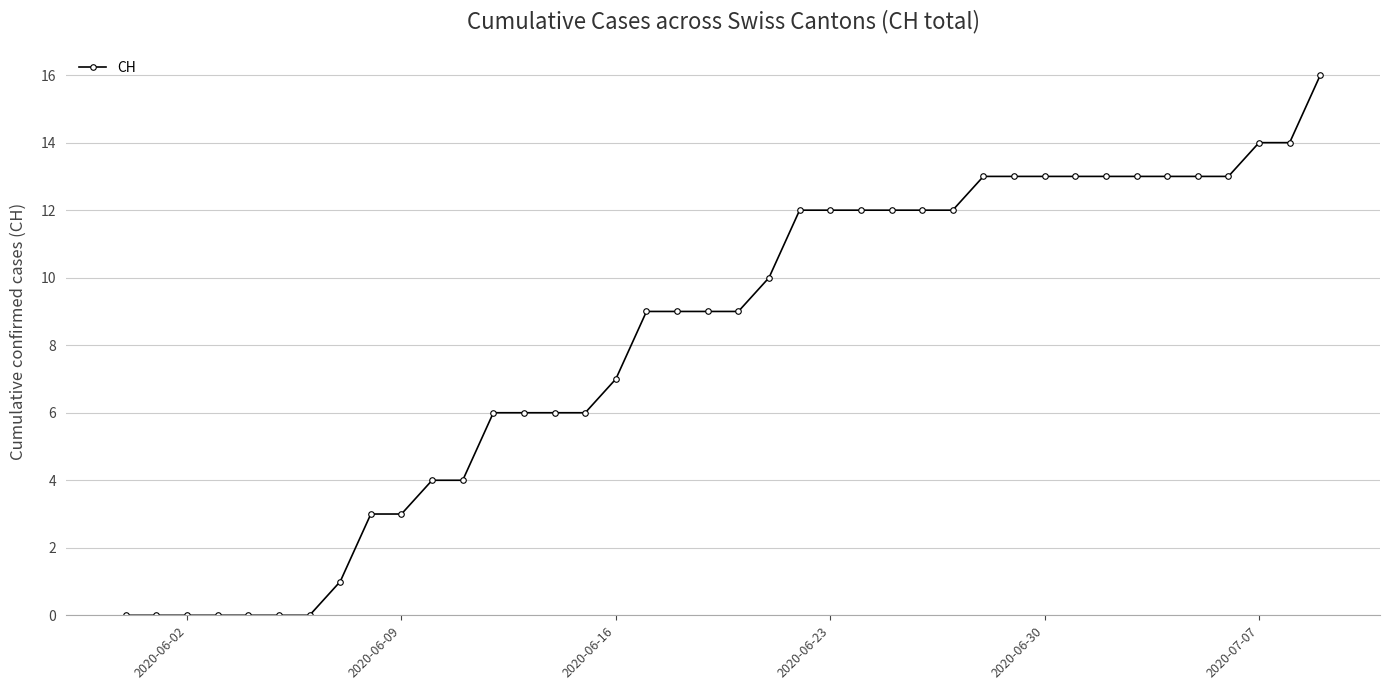

Reading left to right, transcribe all the data shown in this chart.

0	0	0	0	0	0	0	1	3	3	4	4	6	6	6	6	7	9	9	9	9	10	12	12	12	12	12	12	13	13	13	13	13	13	13	13	13	14	14	16